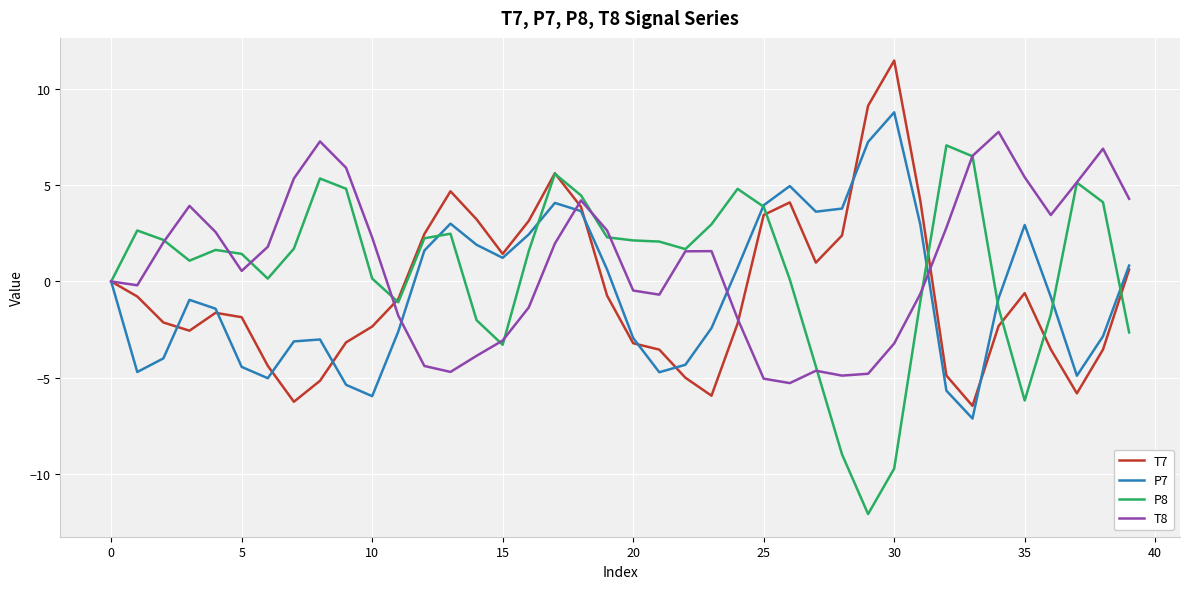

What is the maximum value shown in the chart?

11.5